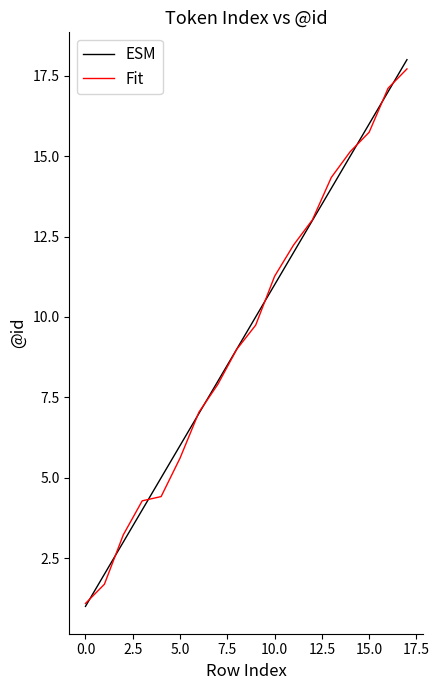

What is the maximum value for Fit?

17.7